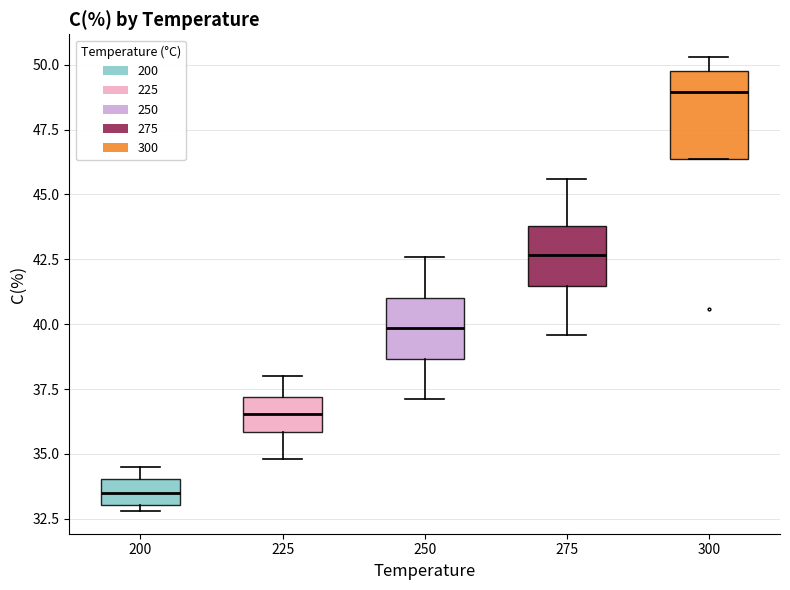

Where does the median line of the box at x = 250 sit on the y-axis? The values are not printed on the chart, so give them approximately, as read against the axis.

40.0